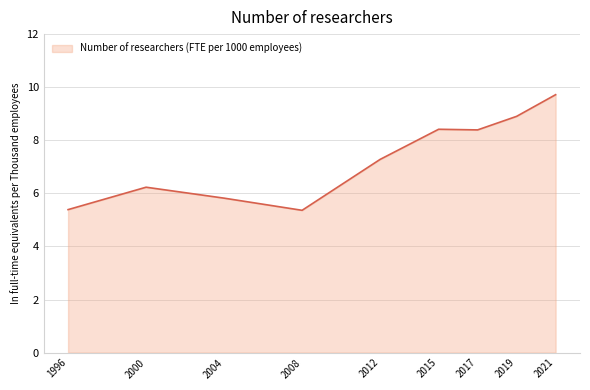

What is the change in value from 1996 to 2017?

+3.0